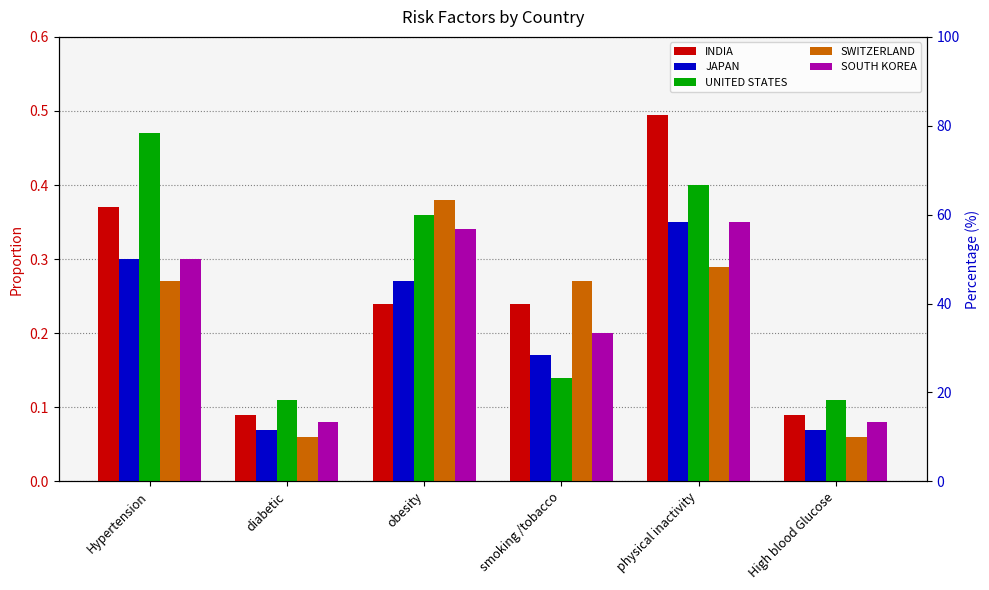

Which category has the lowest value in the JAPAN series?

diabetic